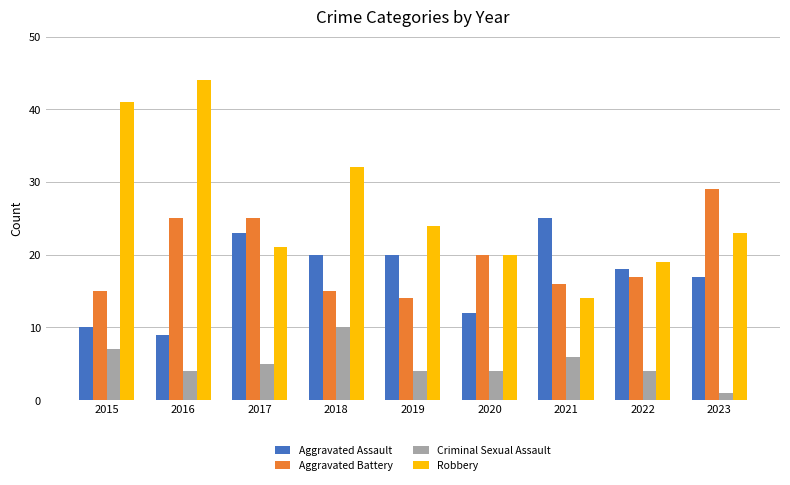

What is the difference between the maximum and second lowest values in the Robbery series?

25